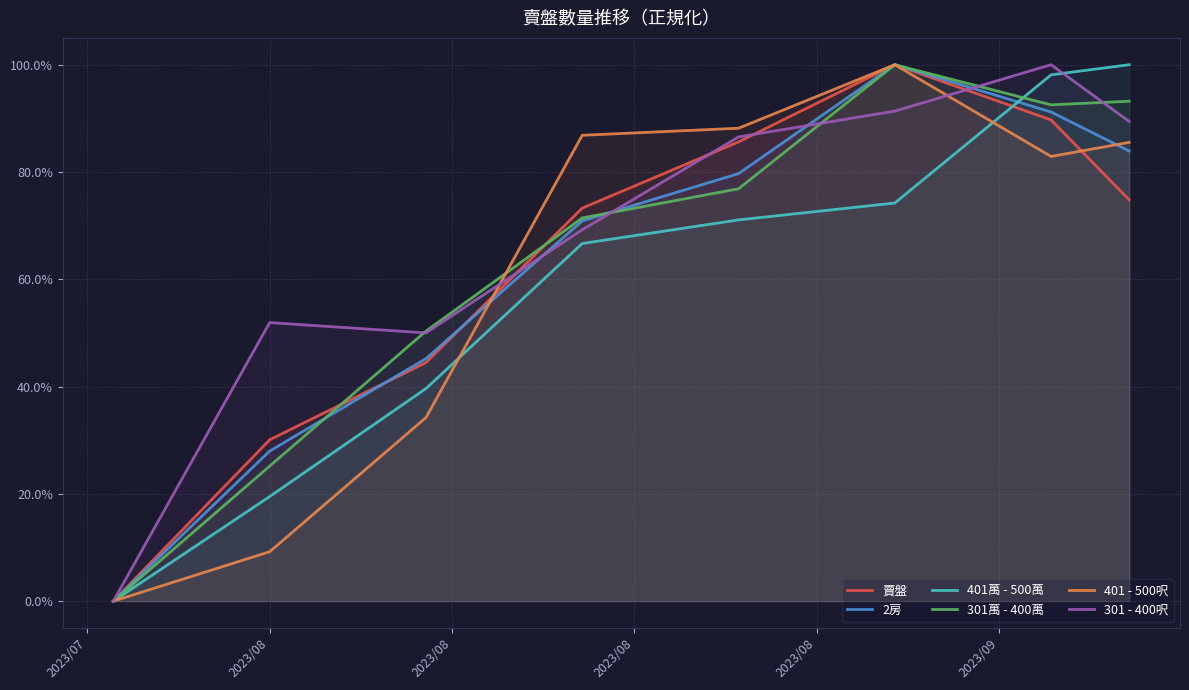

The value of 401 - 500呎 at 2023/08 is 0.9. True or false?

True